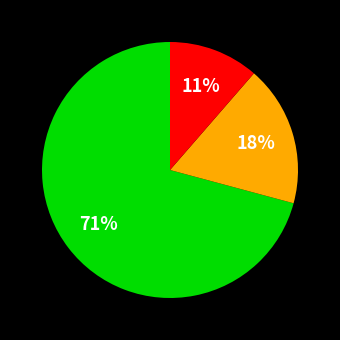

Is there a majority slice in this chart?

Yes